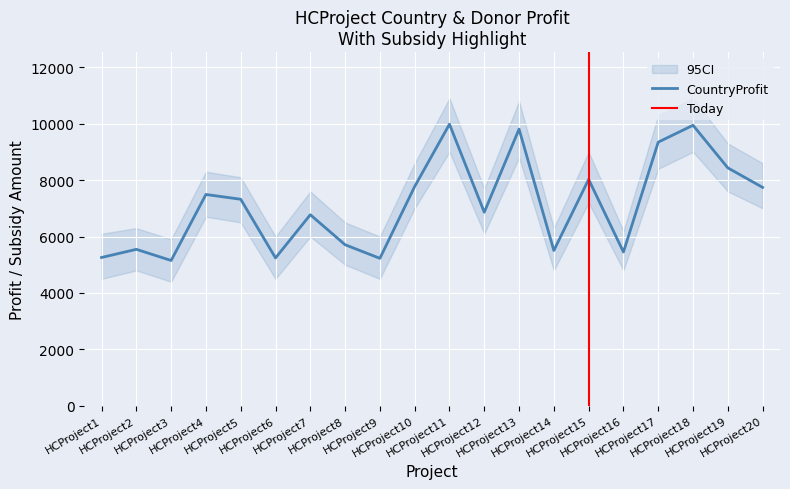

What is the minimum value for CountryProfit?

5152